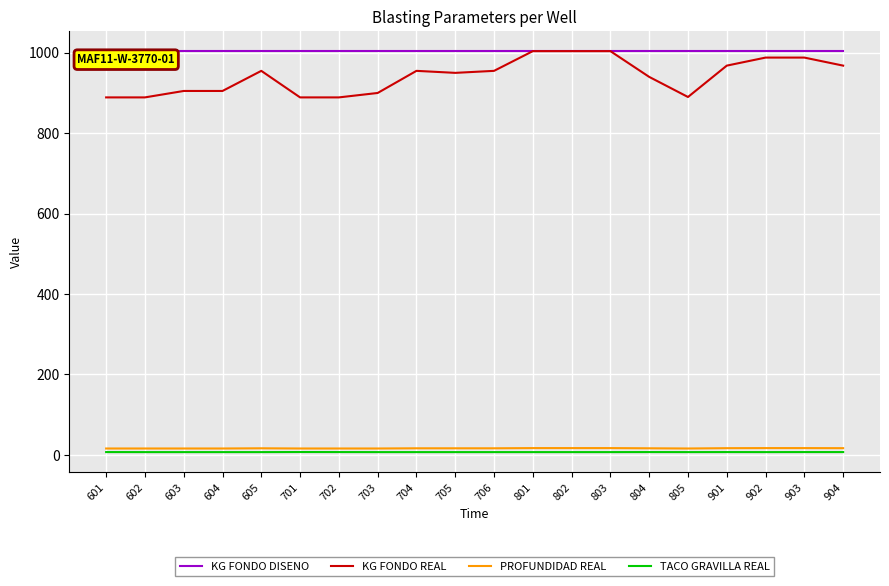

What is the maximum value shown in the chart?

1004.0